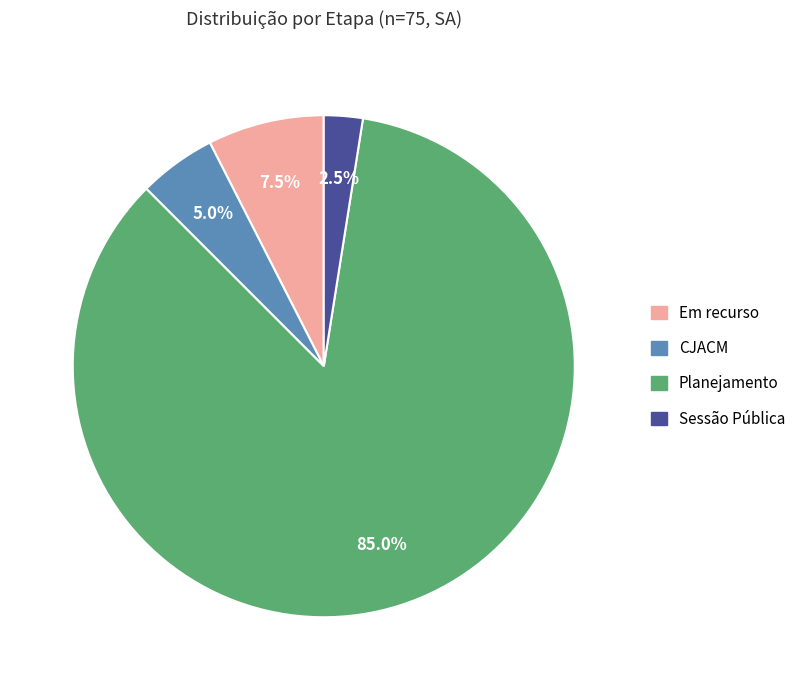

Rank the categories by value from lowest to highest.

Sessão Pública, CJACM, Em recurso, Planejamento